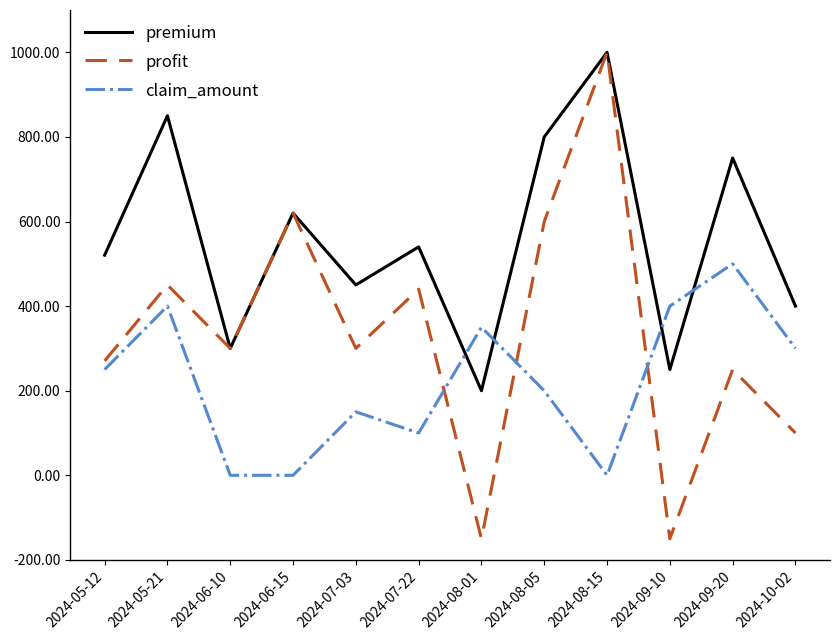

Which series has the largest total across all categories?

premium